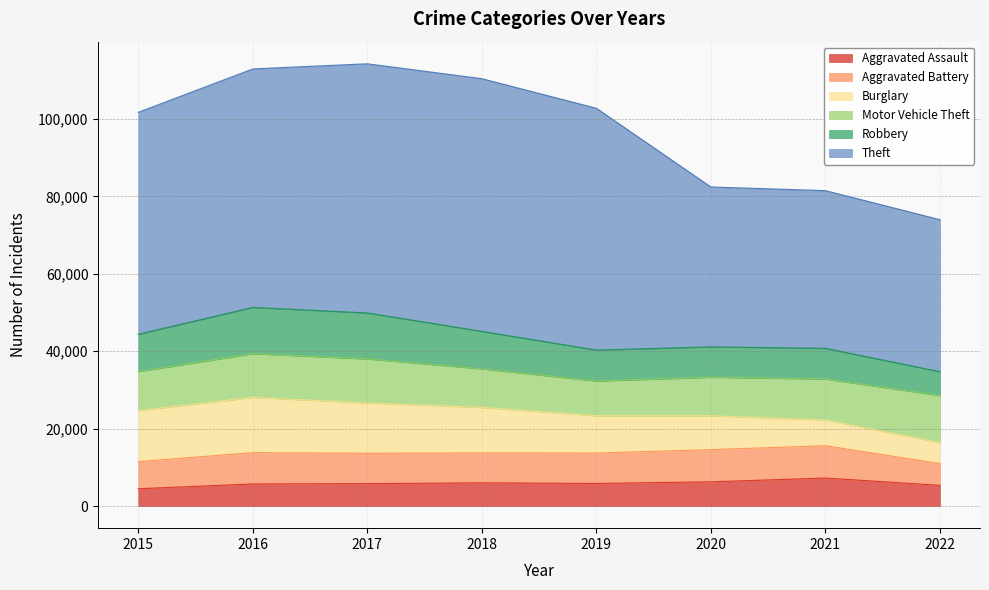

Where does the Aggravated Battery series first go above 7857?

2016